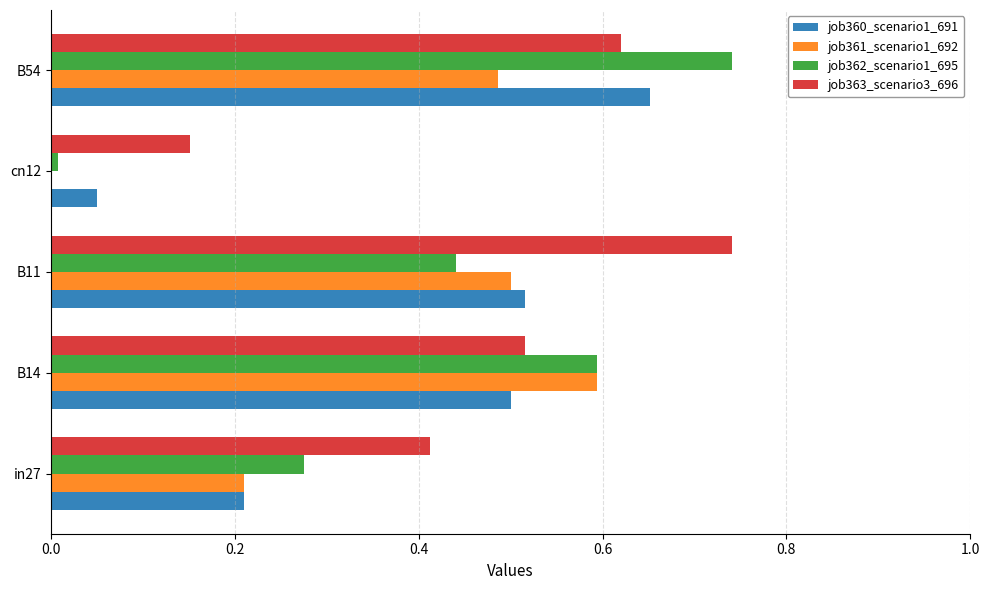

The job362_scenario1_695 series shows 0.0 at cn12. True or false?

True